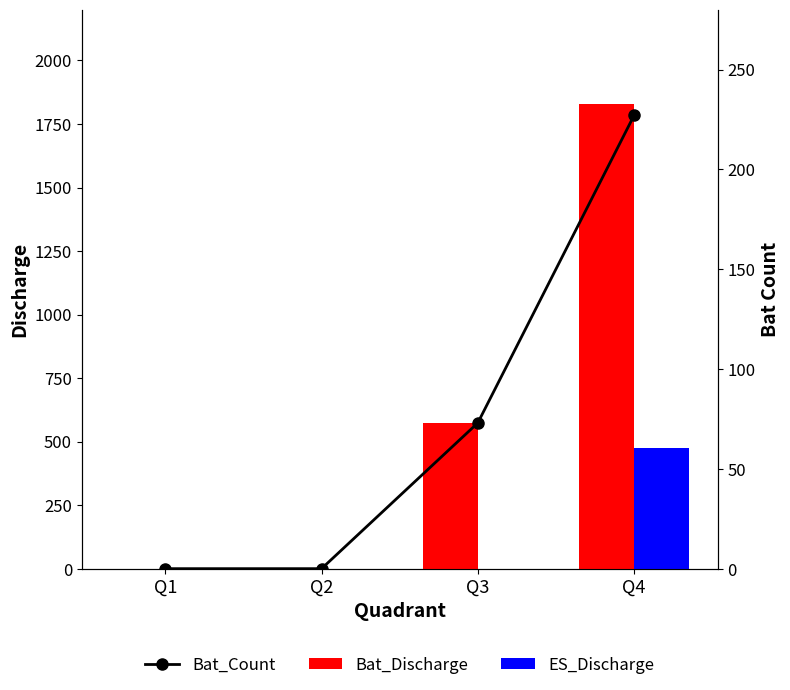

What is the difference between the maximum and minimum values in the Bat_Discharge series?

1830